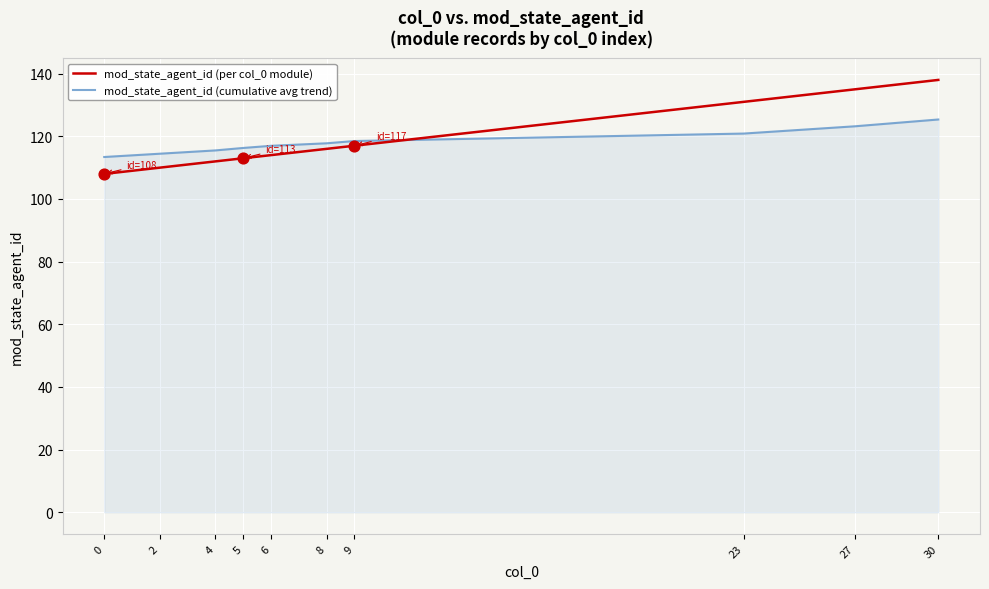

Which series has the widest spread of values?

mod_state_agent_id (per col_0 module)